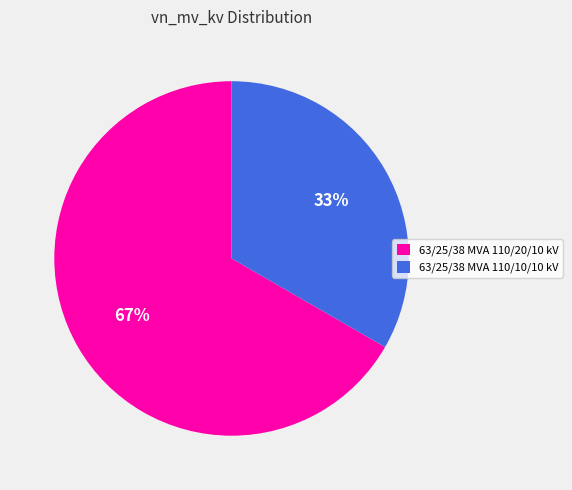

To the nearest percent, what percentage of the pie is 63/25/38 MVA 110/10/10 kV?

33%